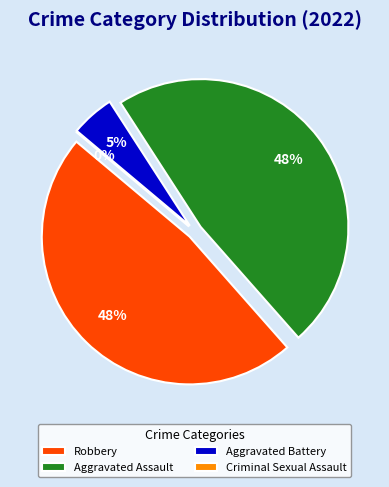

What is the ratio of the value at Aggravated Assault to the value at Robbery?

1.0